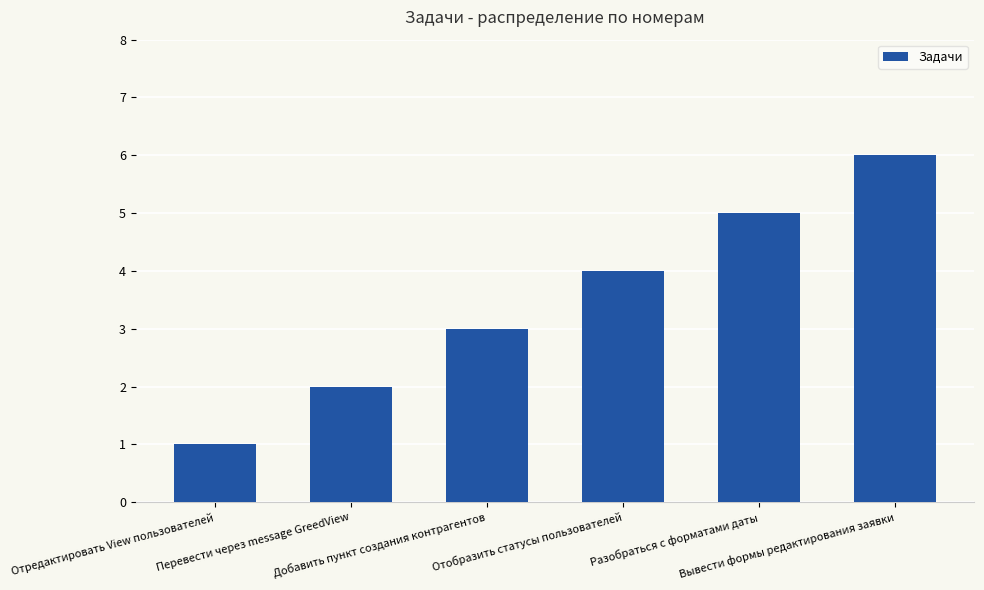

Between Разобраться с форматами даты and Перевести через message GreedView, which is larger?

Разобраться с форматами даты